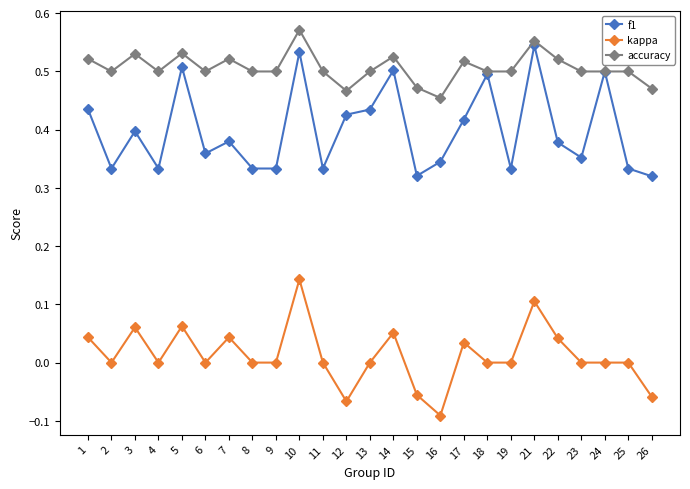

Where does the kappa series first go above 0?

1